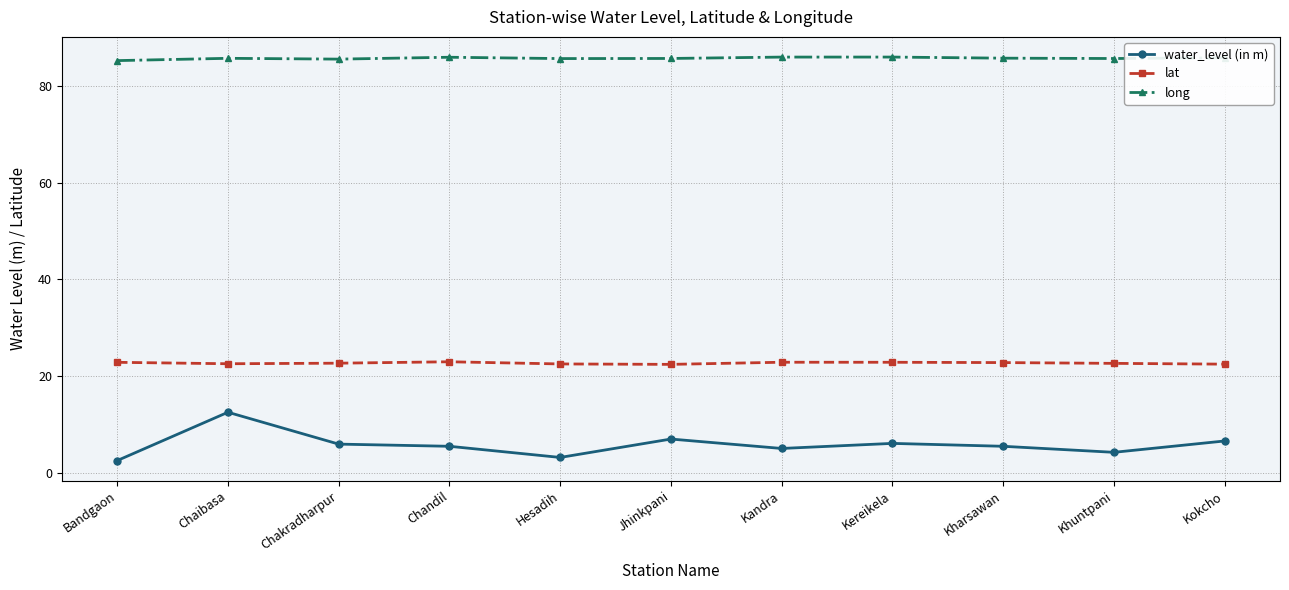

What is the total value across all series at Bandgaon?

110.7